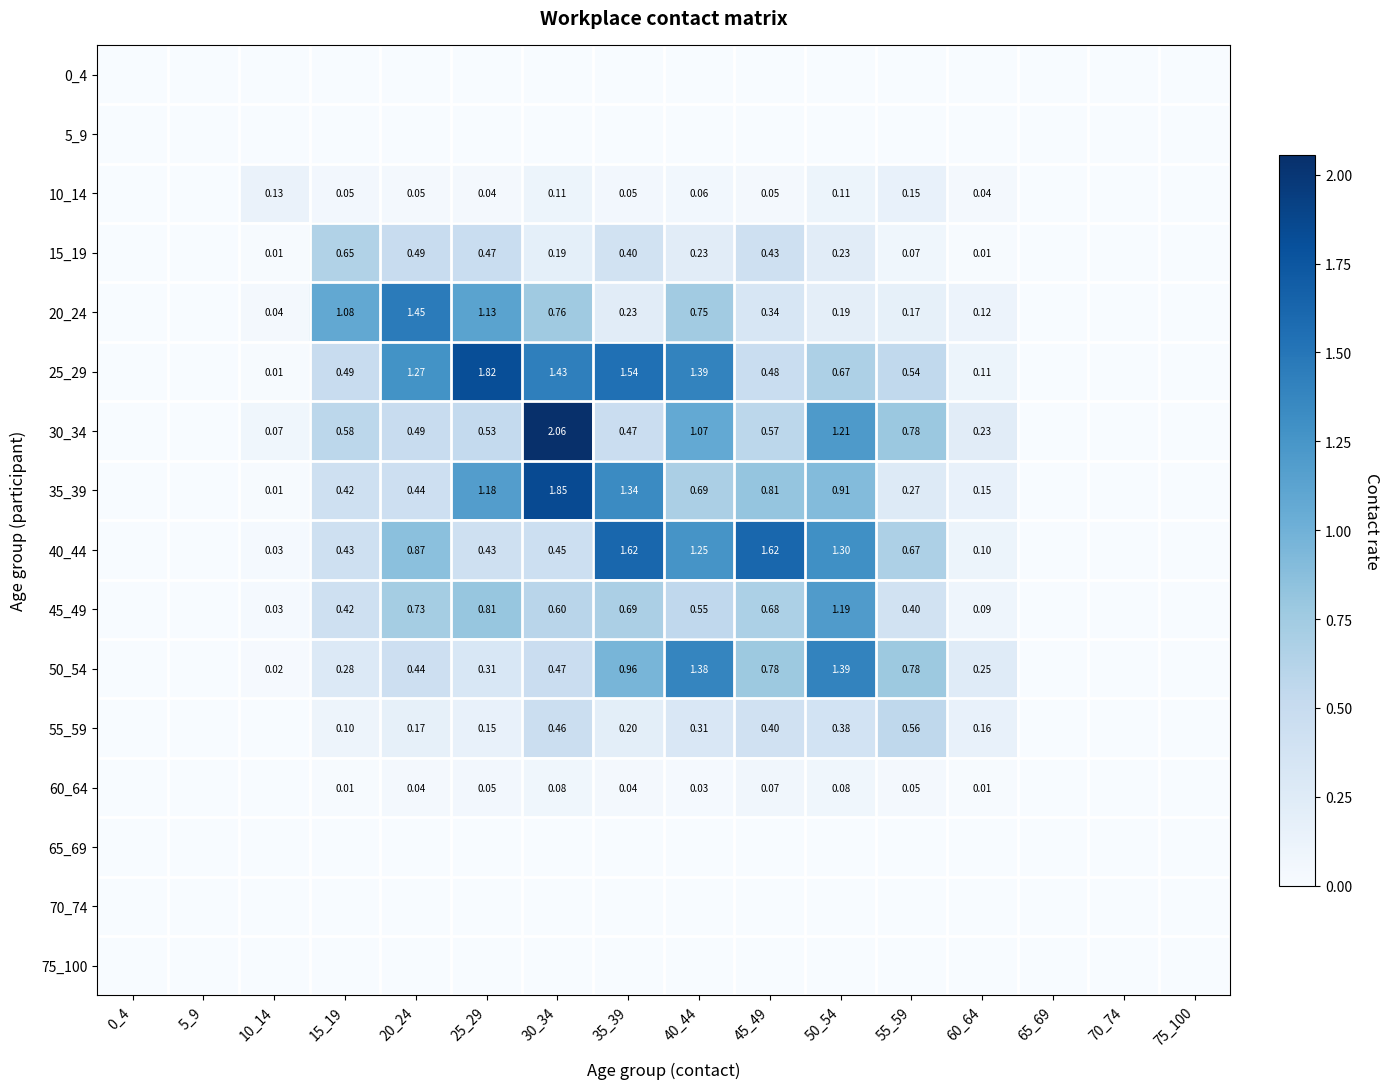

True or false: 30_34 has a value of 0.5 at 35_39.

True